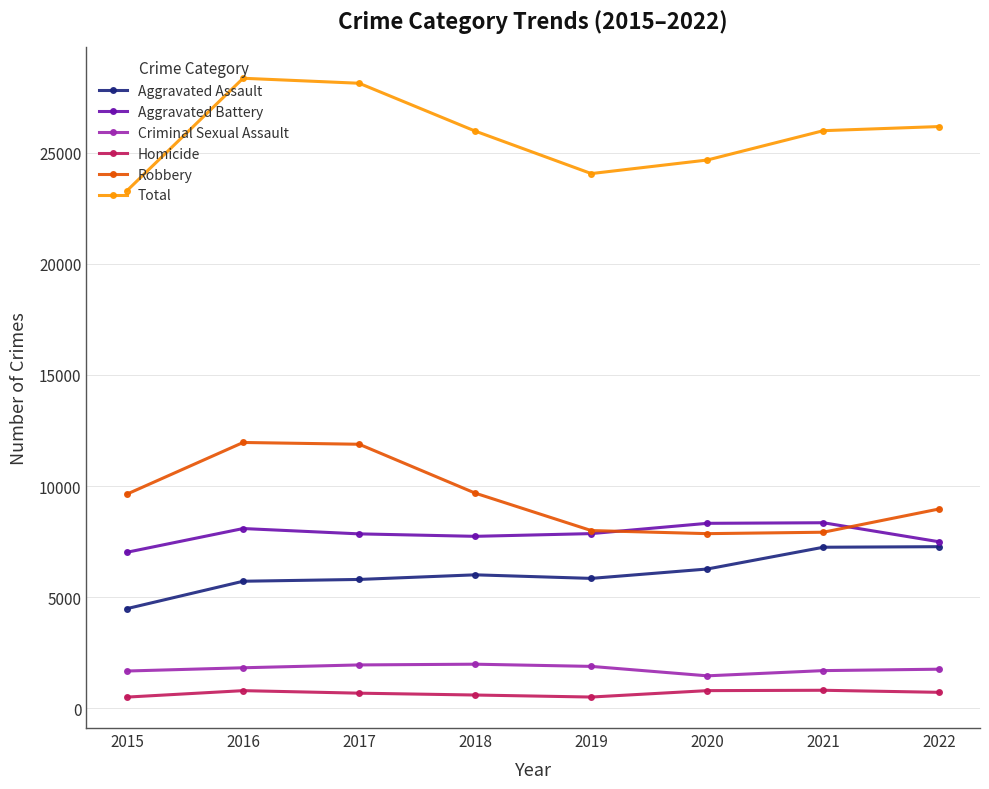

Between 2015 and 2021, which series saw the biggest shift?

Aggravated Assault